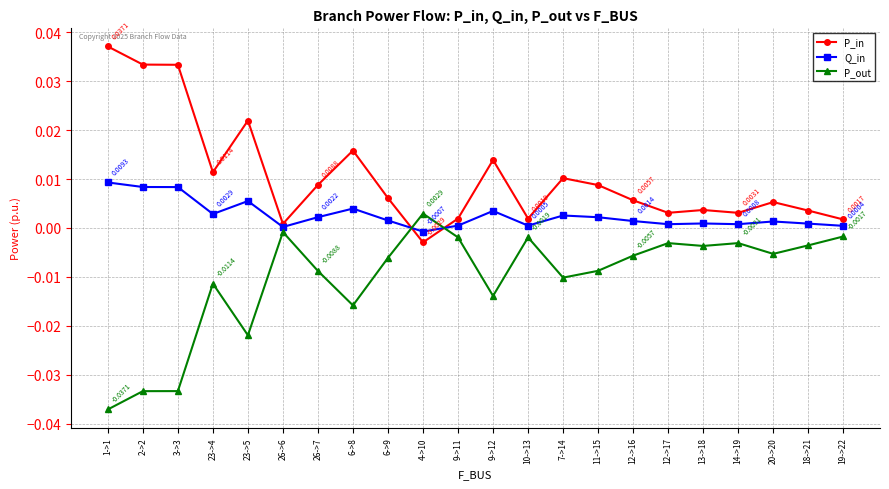

Where do P_out and P_in first cross each other?

6->9 and 4->10